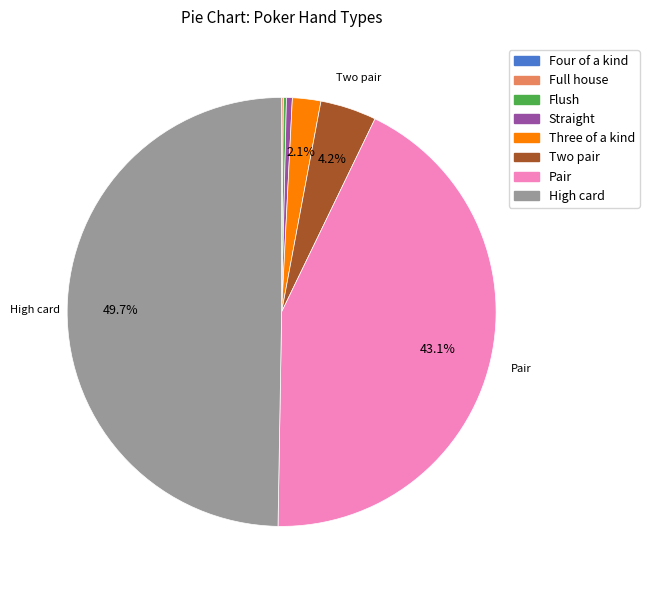

Which category has the biggest portion of the pie?

High card